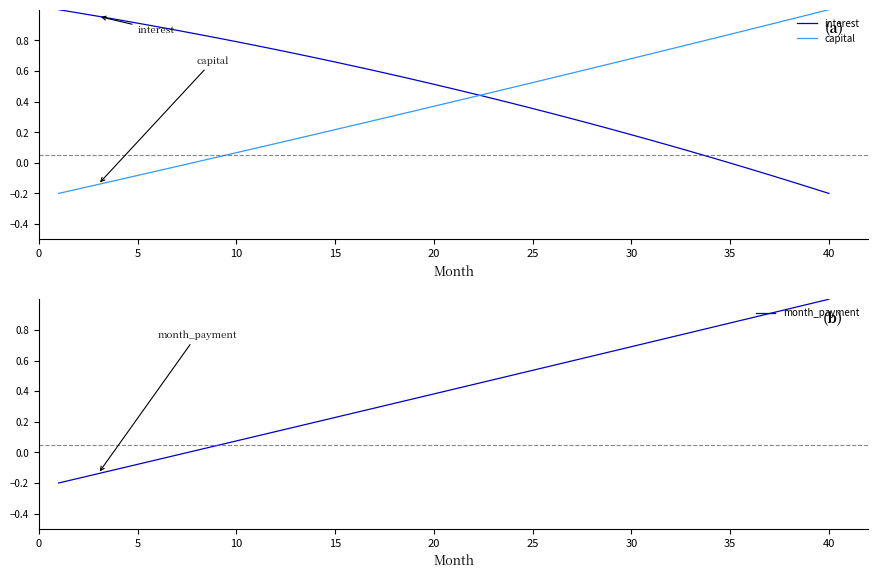

How many intersections are there between interest and capital?

1